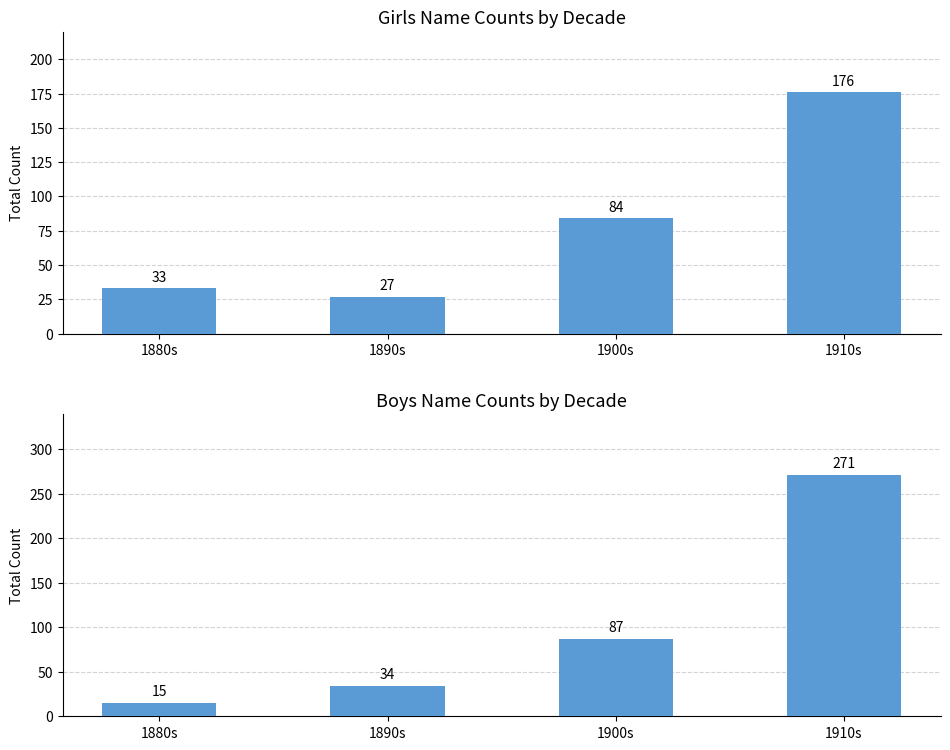

Which label corresponds to the smallest value in the chart?

1880s